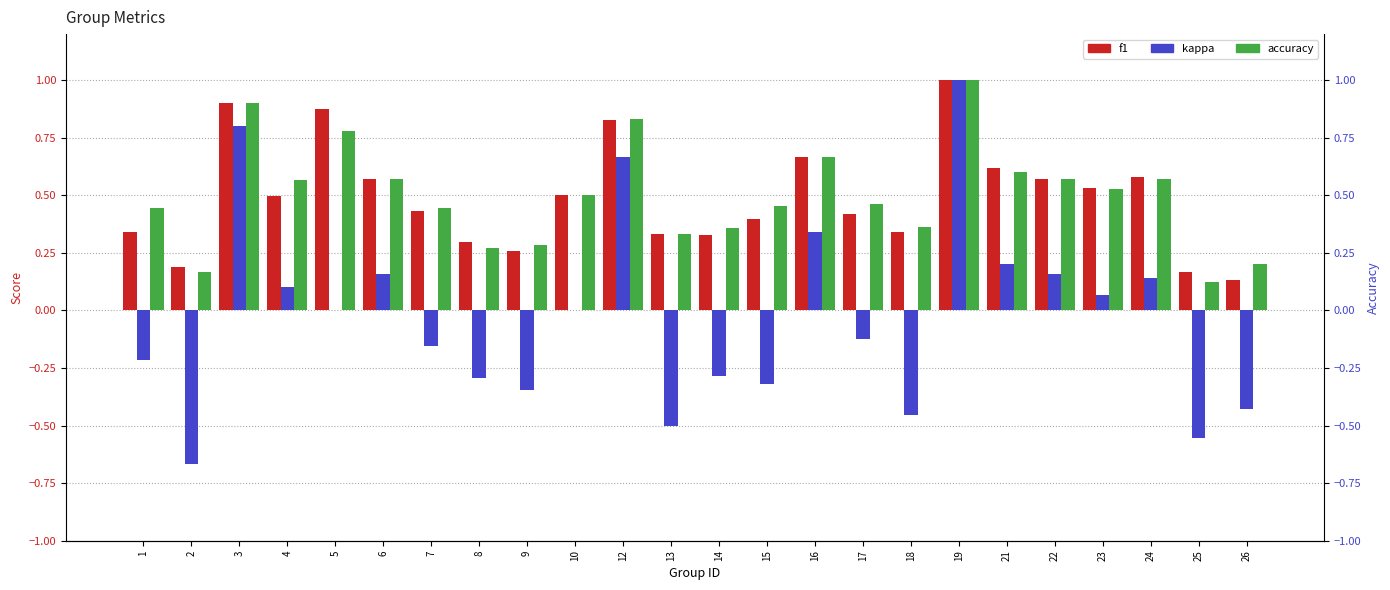

Which category has the lowest value in the accuracy series?

25